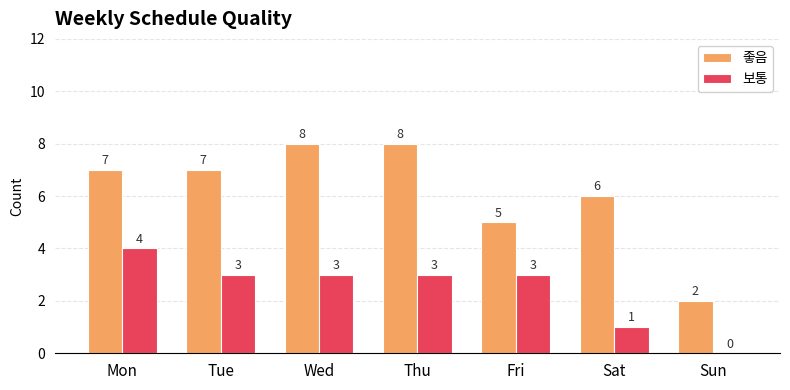

At which label does 보통 reach its peak?

Mon